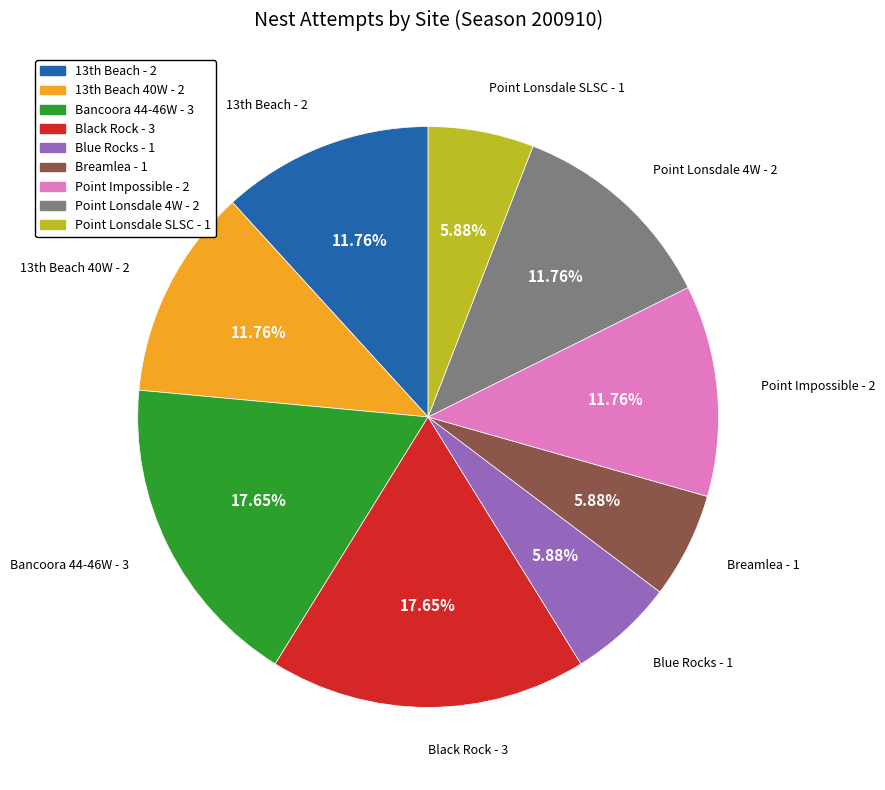

How many segments does this pie chart have?

9